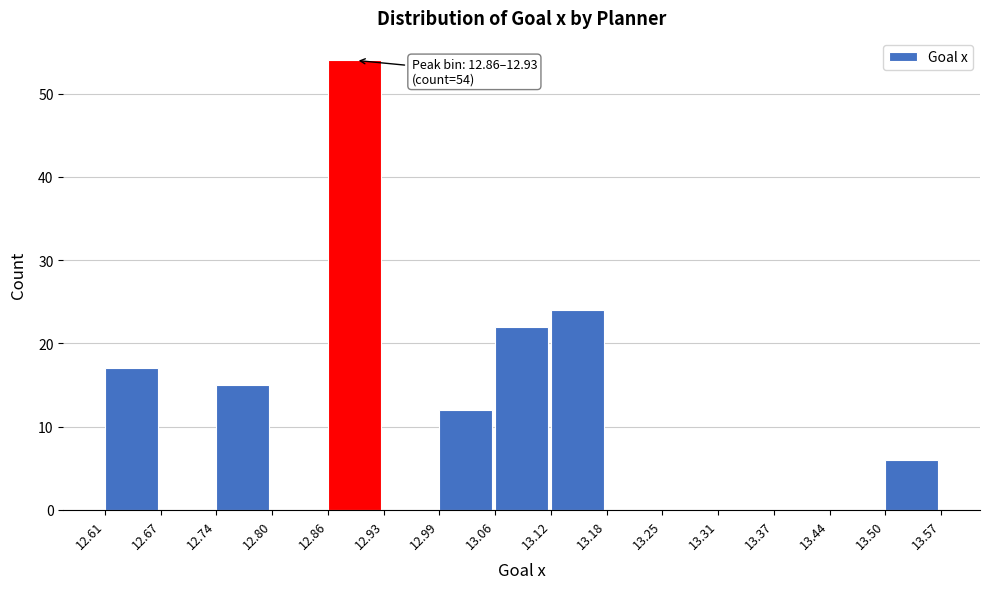

Which range on the x-axis has the tallest bar?

12.86 to 12.93